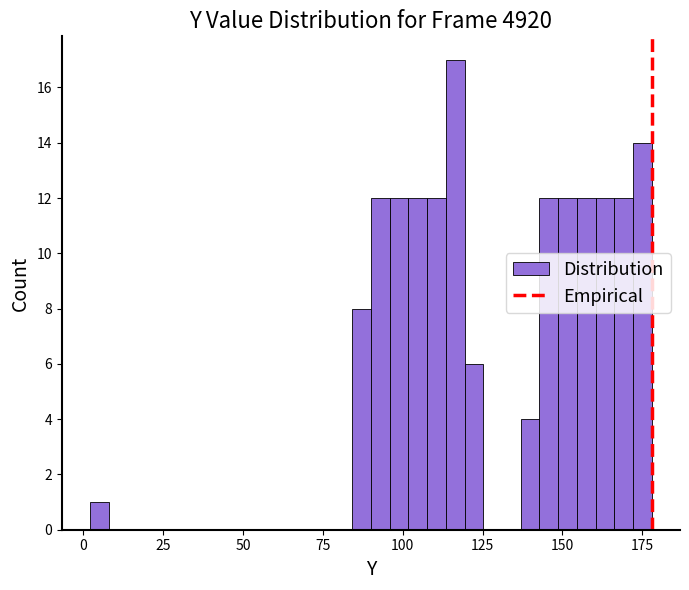

Read against the x-axis, roughly where is the centre of the tallest bar?

115